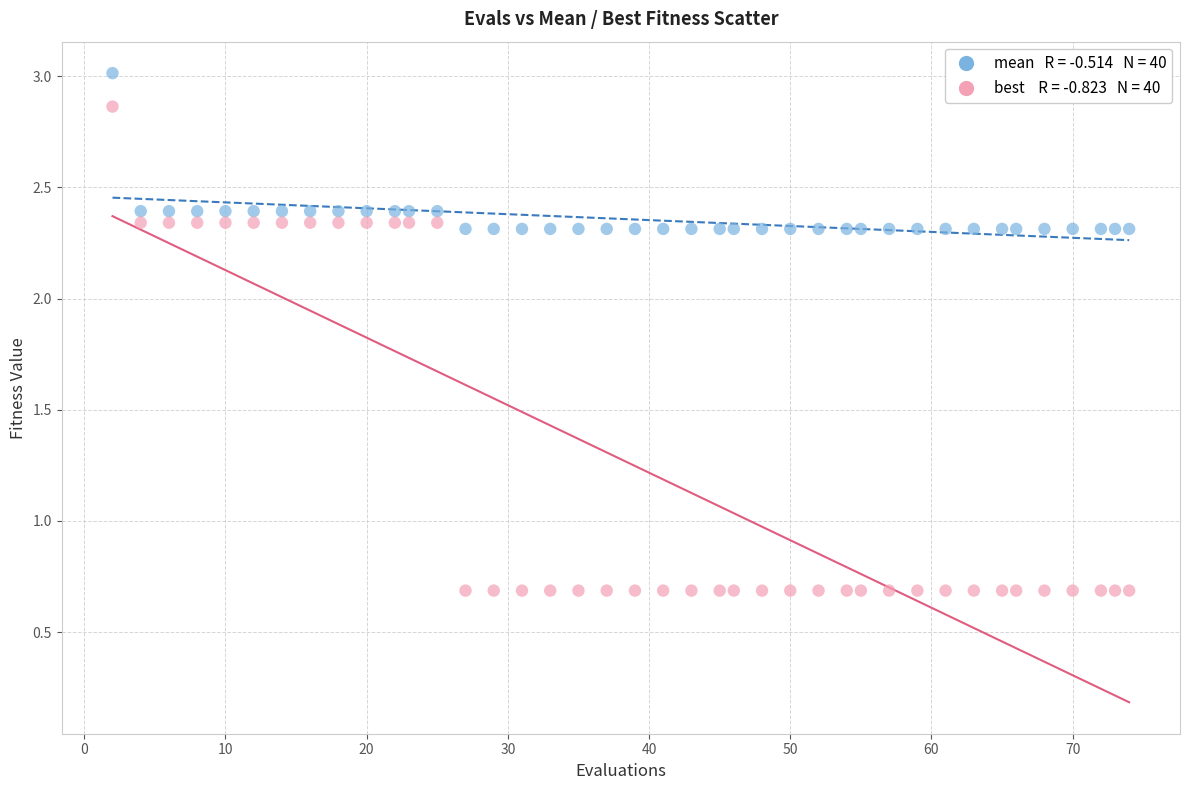

Across all data points, what is the range of X values (max minus min)?

72.0